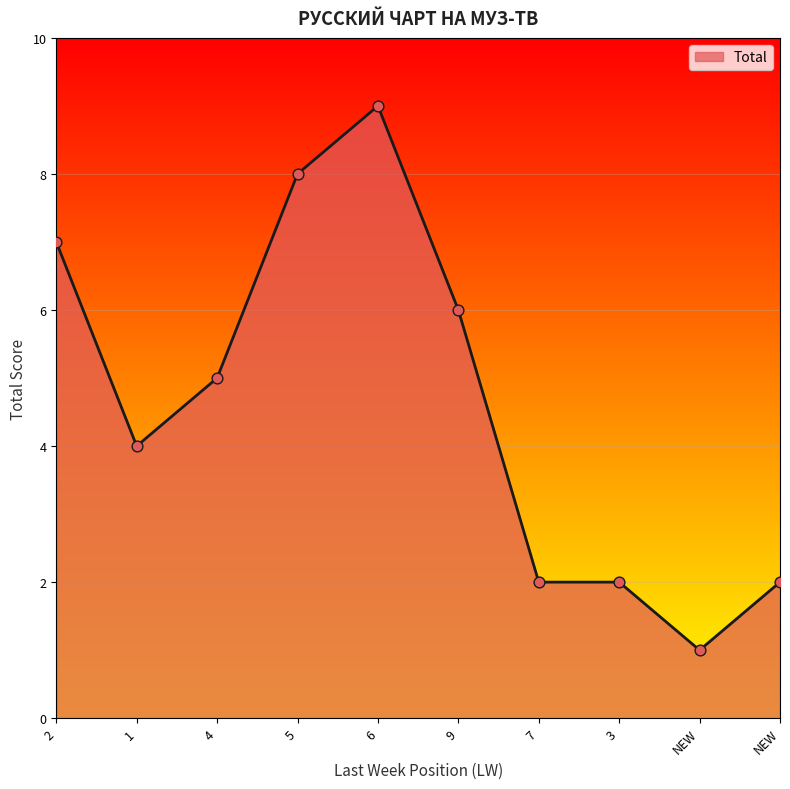

Which has a higher value, 1 or 7?

1